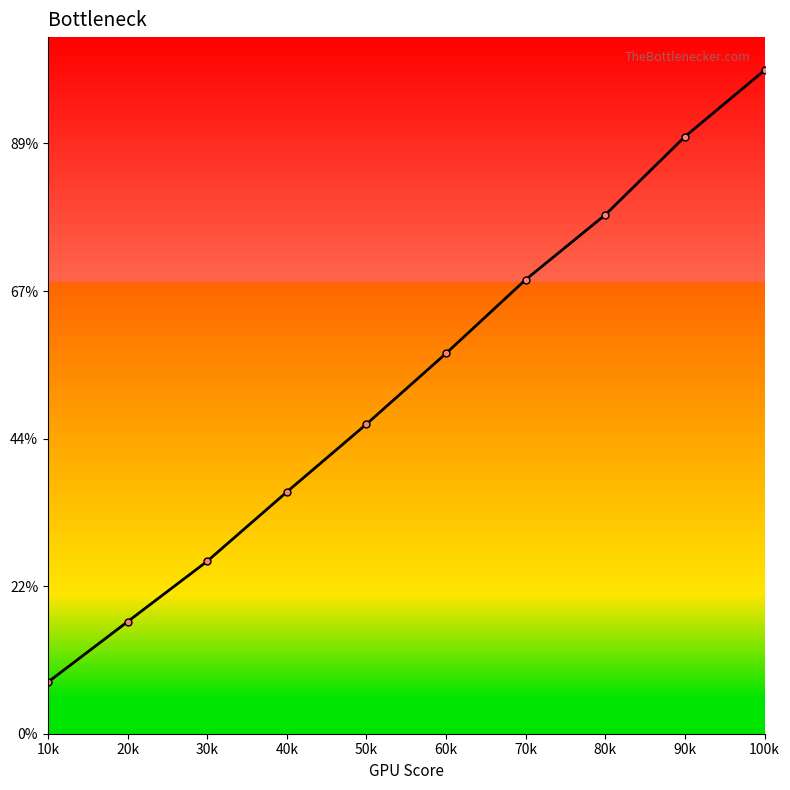

True or false: the data has more than 2 interior local peaks.

False